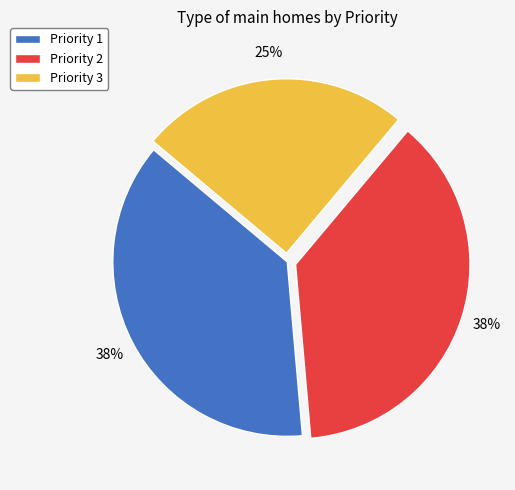

What percentage is the Priority 3 slice, to the nearest percent?

25%